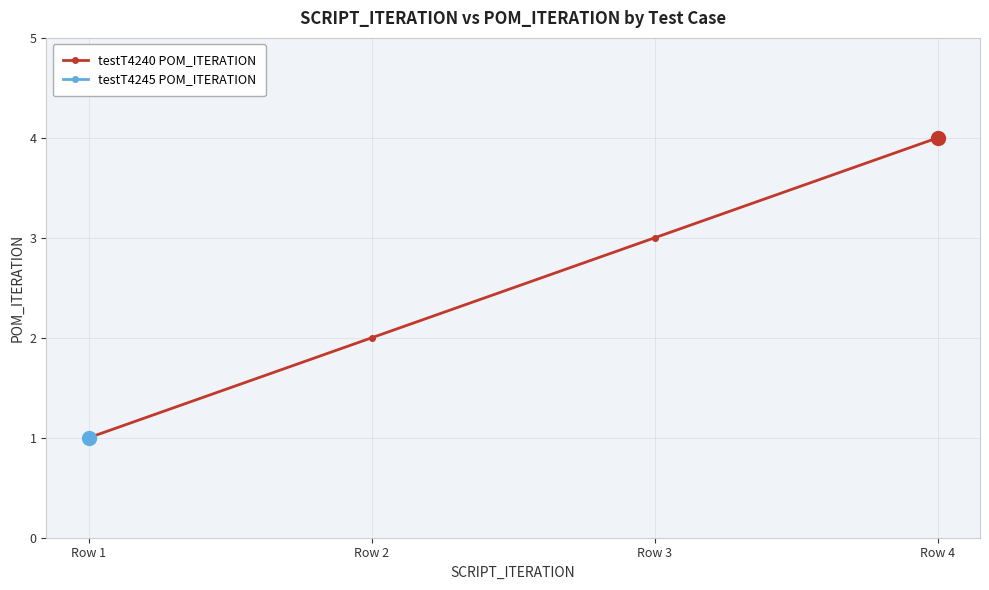

What is the difference between the maximum and minimum values?

3